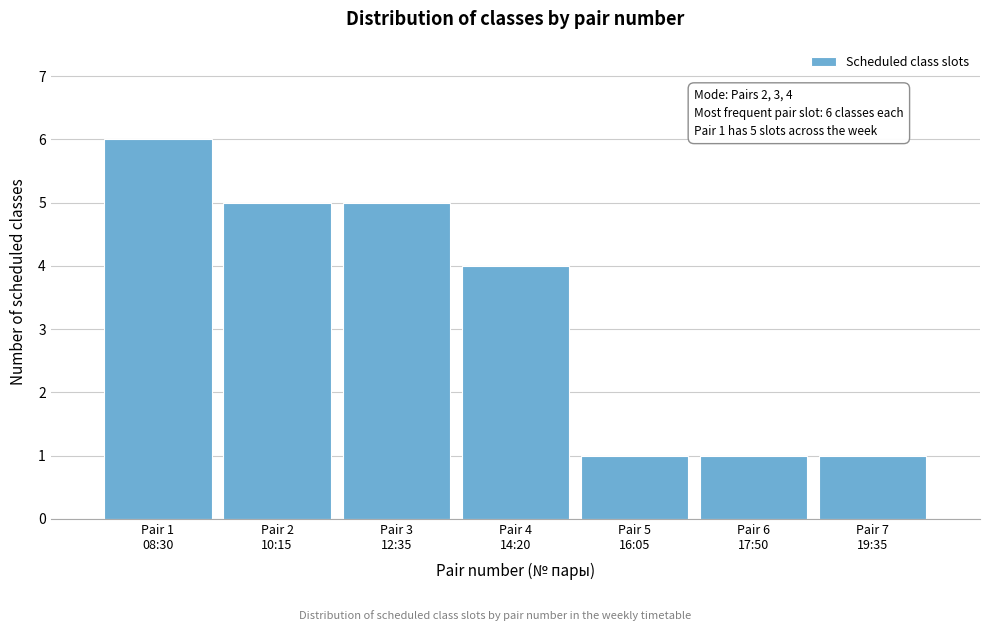

Reading left to right, extract all data points from this chart.

6	5	5	4	1	1	1